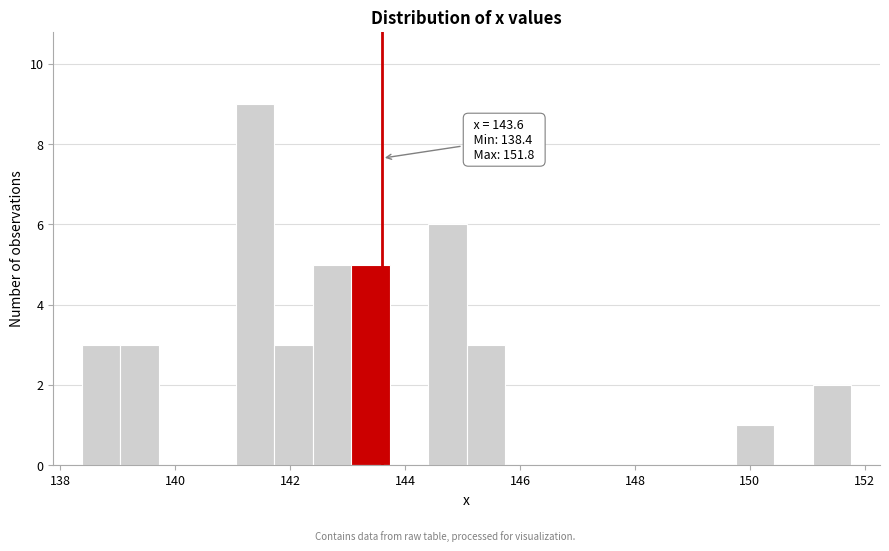

Read against the x-axis, roughly where is the centre of the tallest bar?

141.4